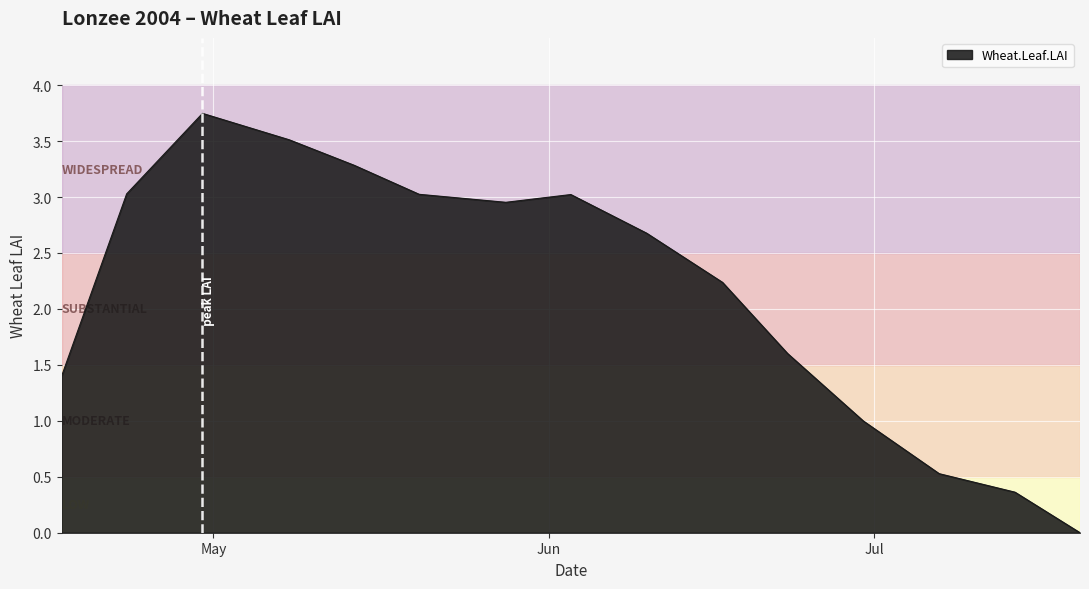

List the labels in order of value, smallest first.

2005-07-20, 2005-07-14, 2005-07-07, 2005-06-30, 2005-04-17, 2005-06-23, 2005-06-17, 2005-06-10, 2005-05-28, 2005-06-03, 2005-05-20, 2005-04-23, 2005-05-14, 2005-05-08, 2005-04-30